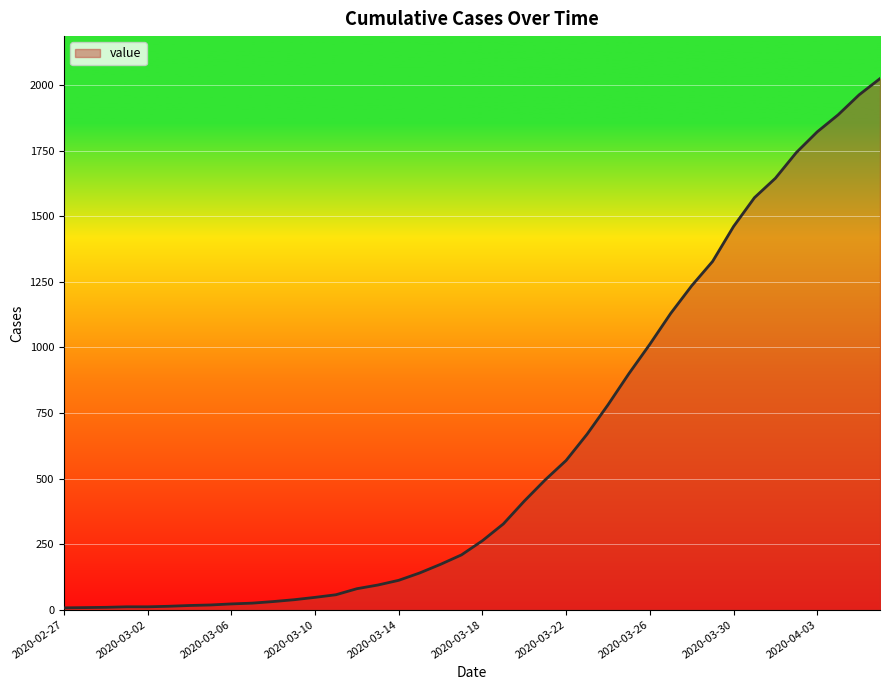

What is the maximum value shown in the chart?

2025